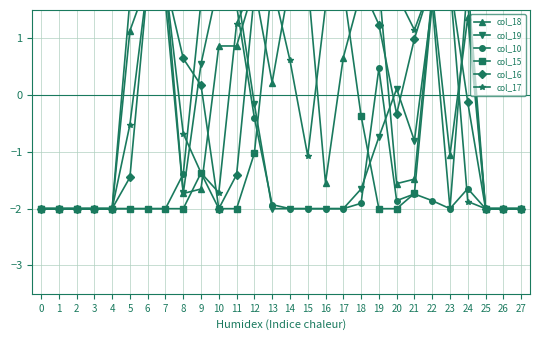

Which series has the largest total across all categories?

col_16